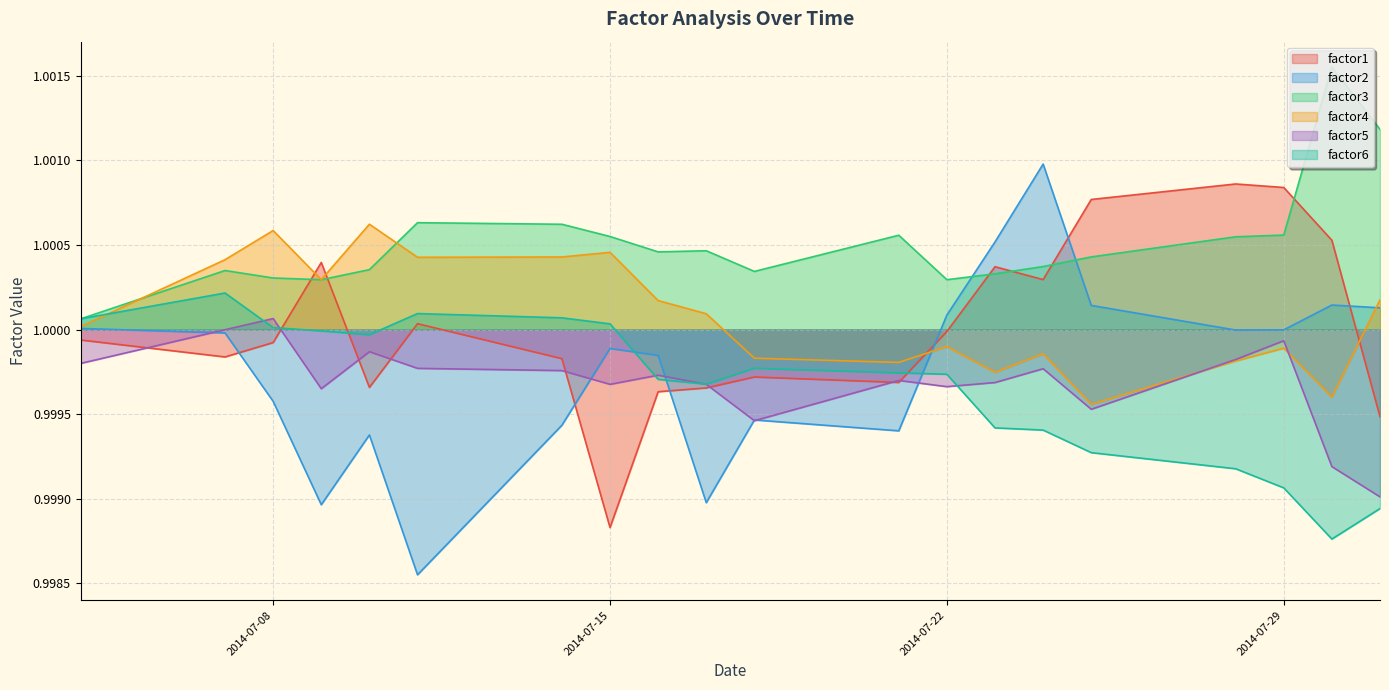

Rank the series by their maximum value, from lowest to highest.

factor5, factor6, factor4, factor1, factor2, factor3